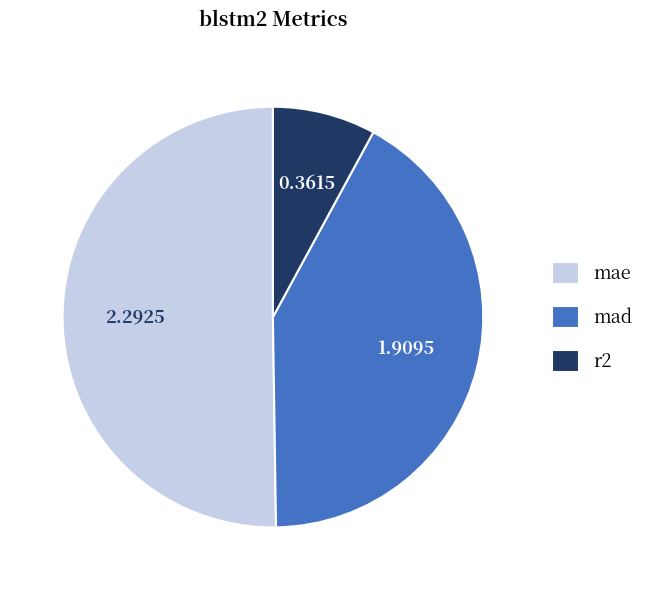

Rank the categories by value from highest to lowest.

mae, mad, r2